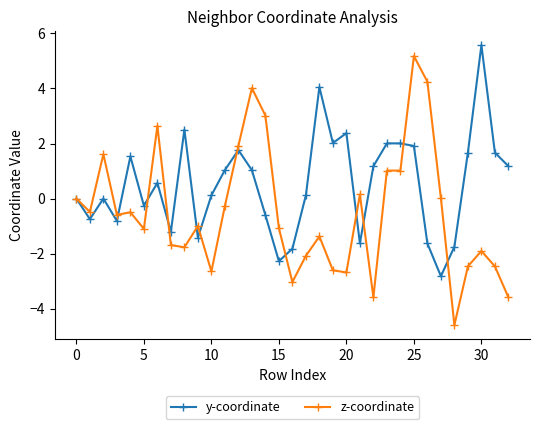

How many data points does each series have?

33